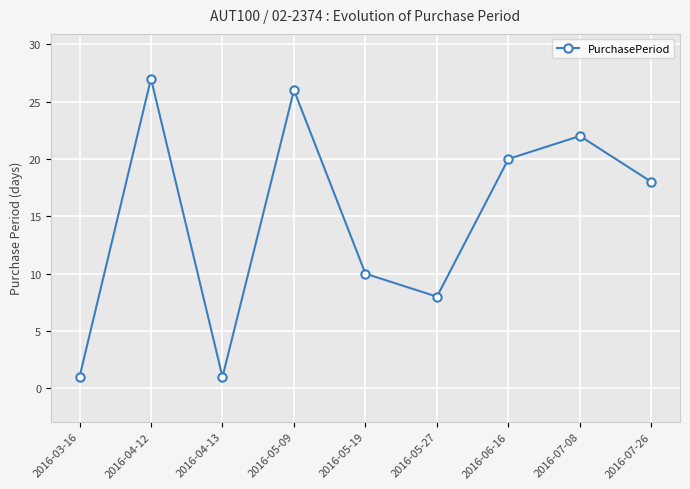

Is it true that the value at 2016-03-16 is 1?

True